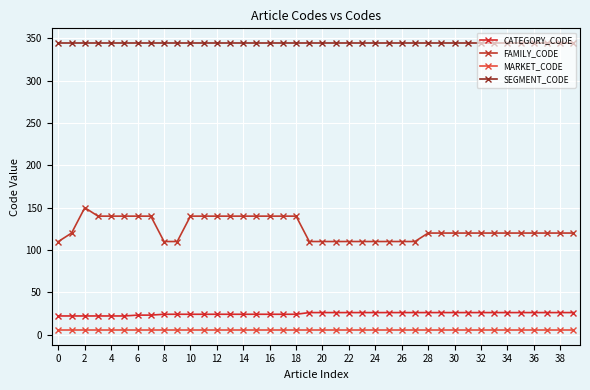

How many series are shown in this chart?

4